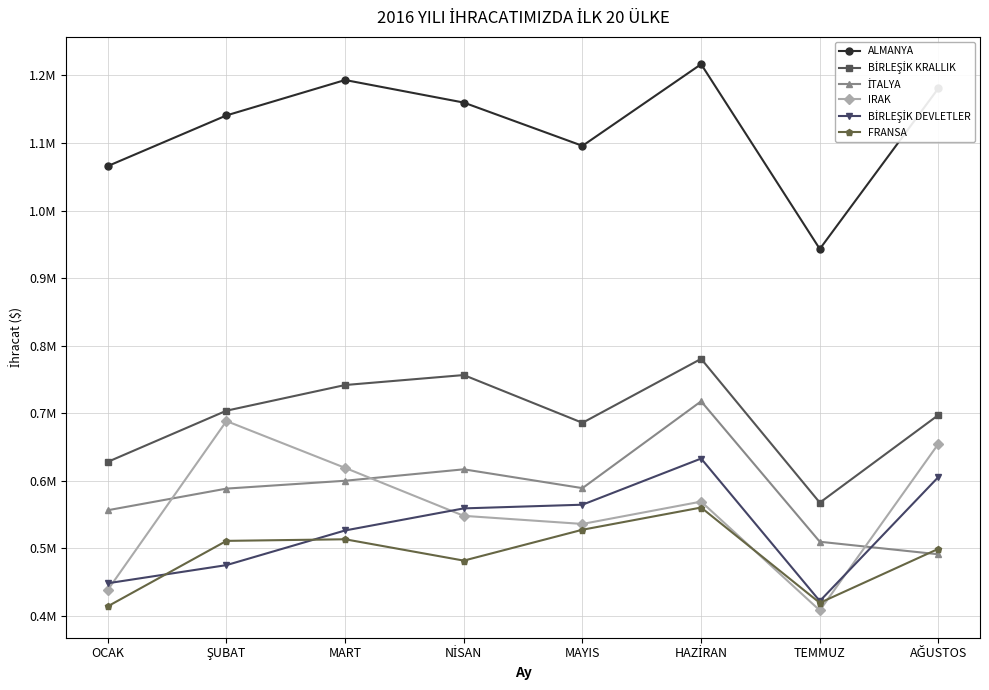

Does the chart have visible grid lines?

Yes